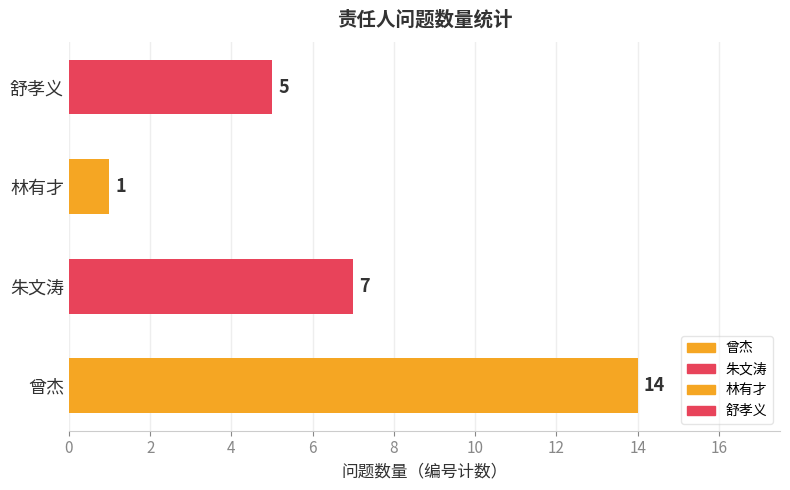

Between 林有才 and 舒孝义, which is larger?

舒孝义